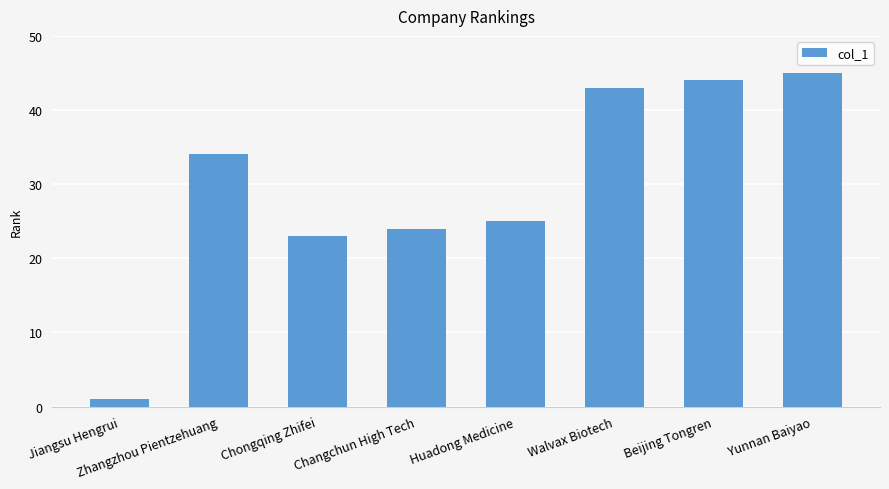

Read the value at Beijing Tongren.

44